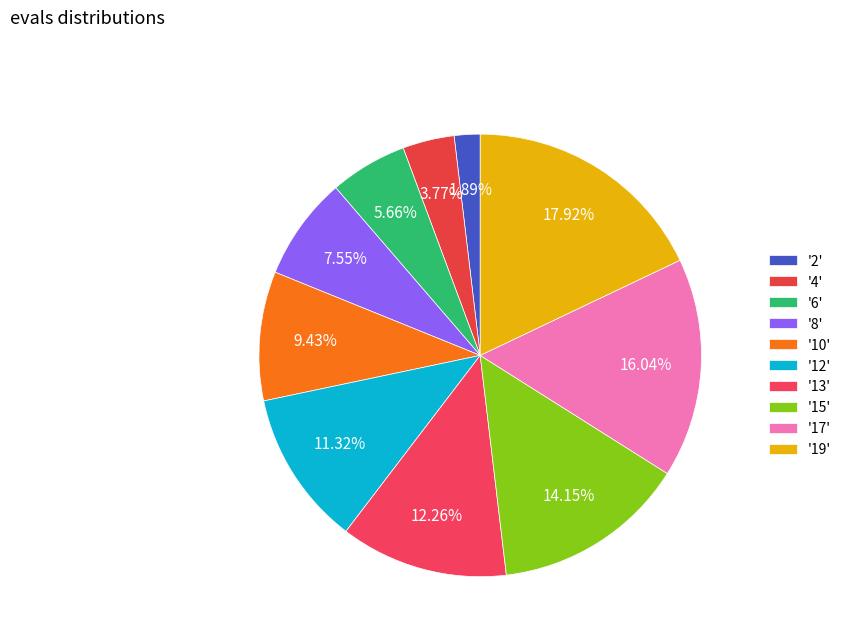

Which category has the smallest portion of the pie?

'2'